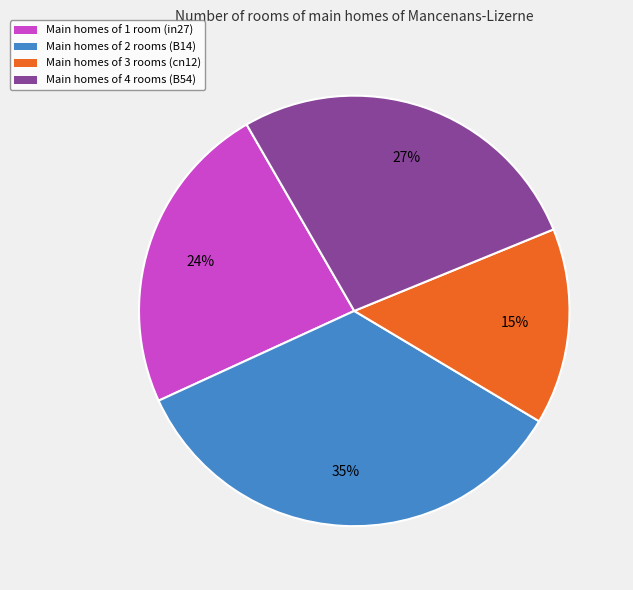

Is the sum of Main homes of 1 room (in27) and Main homes of 2 rooms (B14) greater than half?

Yes